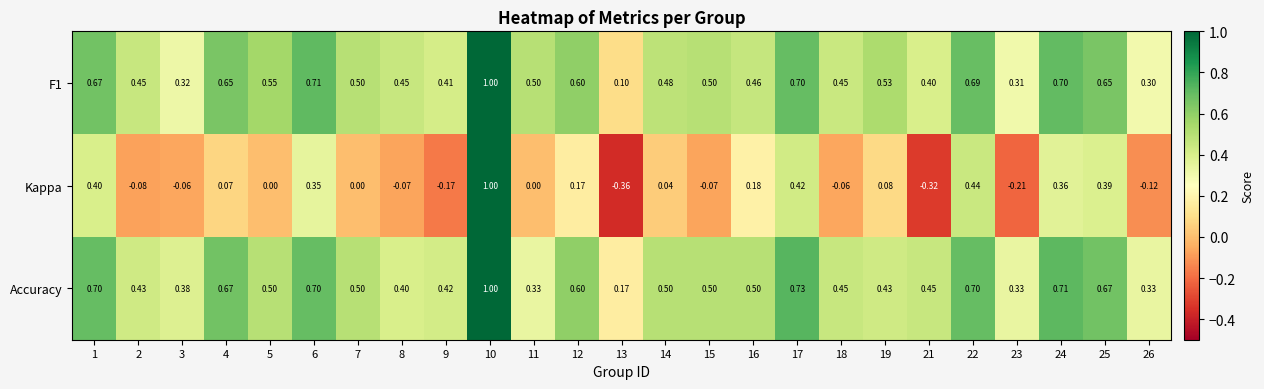

Is the value of Accuracy at 15 greater than the value of Kappa at 21?

Yes